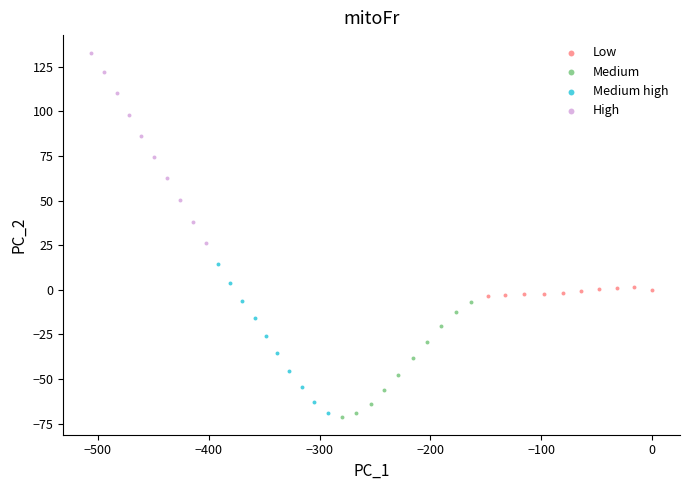

Which series reaches the minimum Y coordinate?

Medium